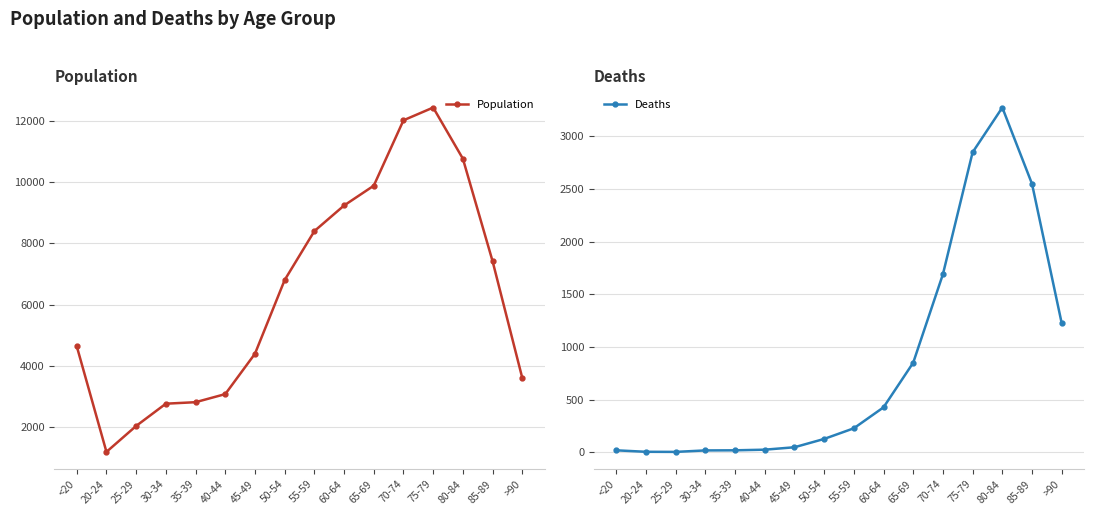

Rank the categories by Population value from lowest to highest.

20-24, 25-29, 30-34, 35-39, 40-44, >90, 45-49, <20, 50-54, 85-89, 55-59, 60-64, 65-69, 80-84, 70-74, 75-79